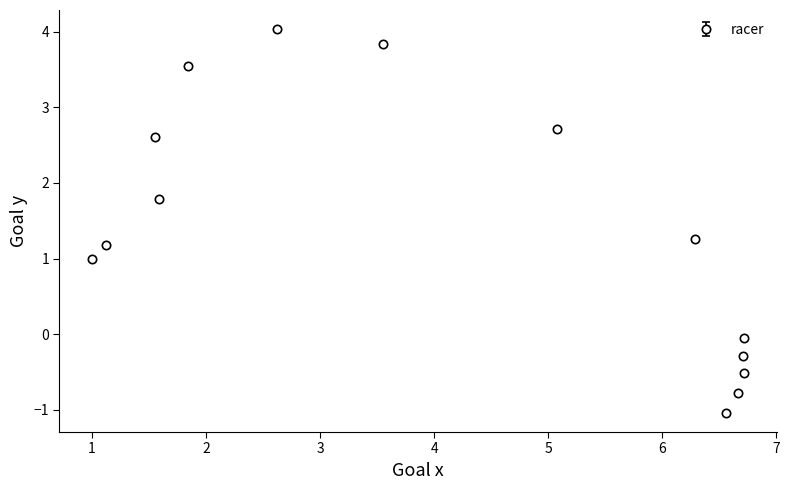

What is the value of the 4th point from the left?

1.8